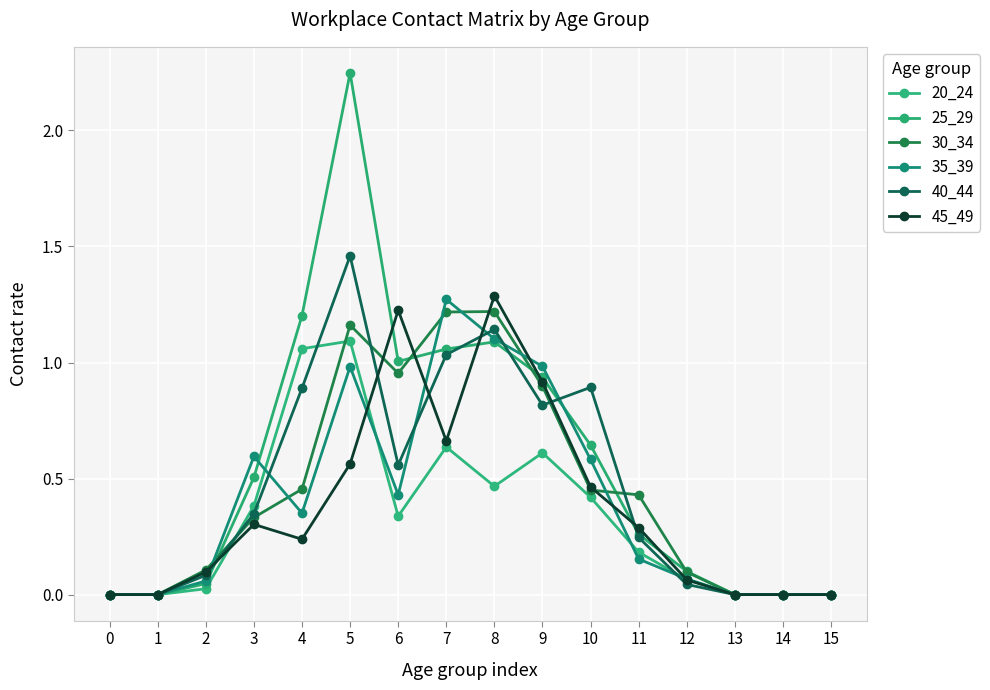

At which label does 25_29 reach its peak?

5